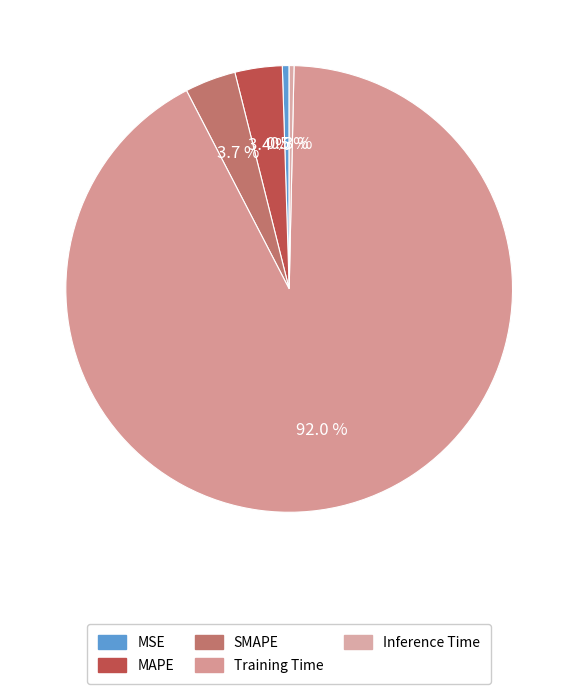

To the nearest percent, what is the combined percentage of MAPE and MSE?

4%